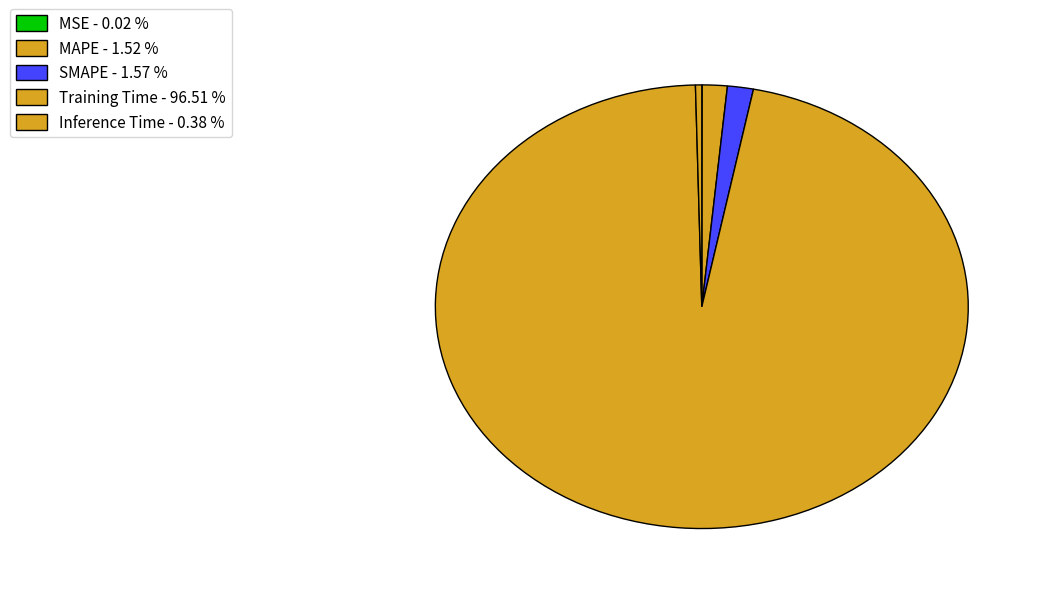

What percentage is the SMAPE slice, to the nearest percent?

2%